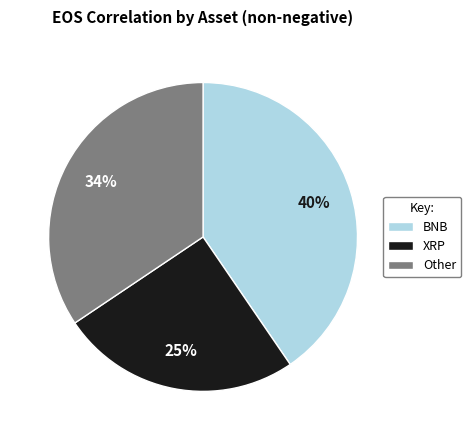

Is there a majority slice in this chart?

No